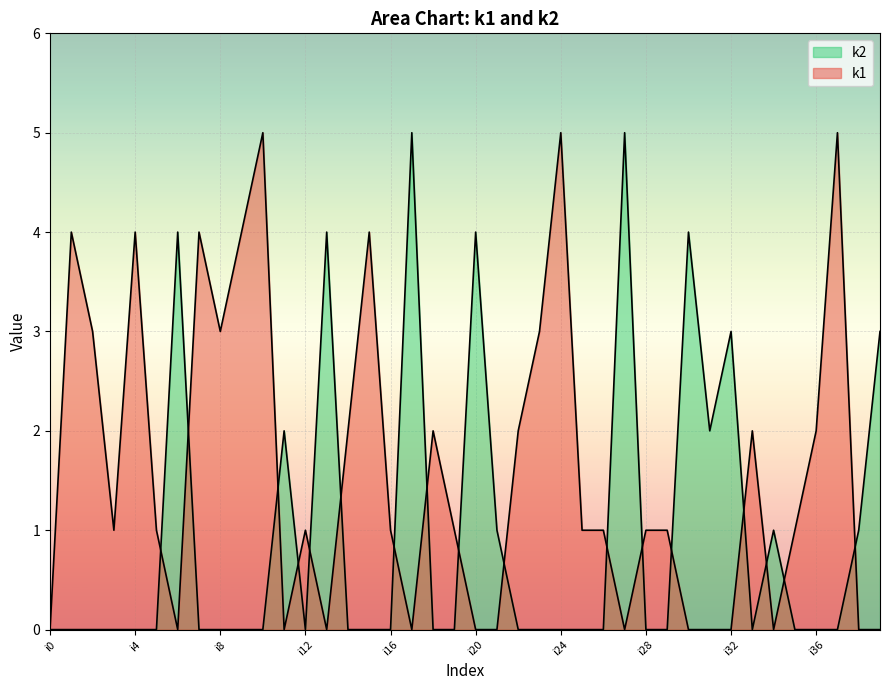

List the labels in order of k2 value, largest first.

i17, i27, i6, i13, i20, i30, i32, i39, i11, i31, i21, i34, i38, i0, i1, i2, i3, i4, i5, i7, i8, i9, i10, i12, i14, i15, i16, i18, i19, i22, i23, i24, i25, i26, i28, i29, i33, i35, i36, i37